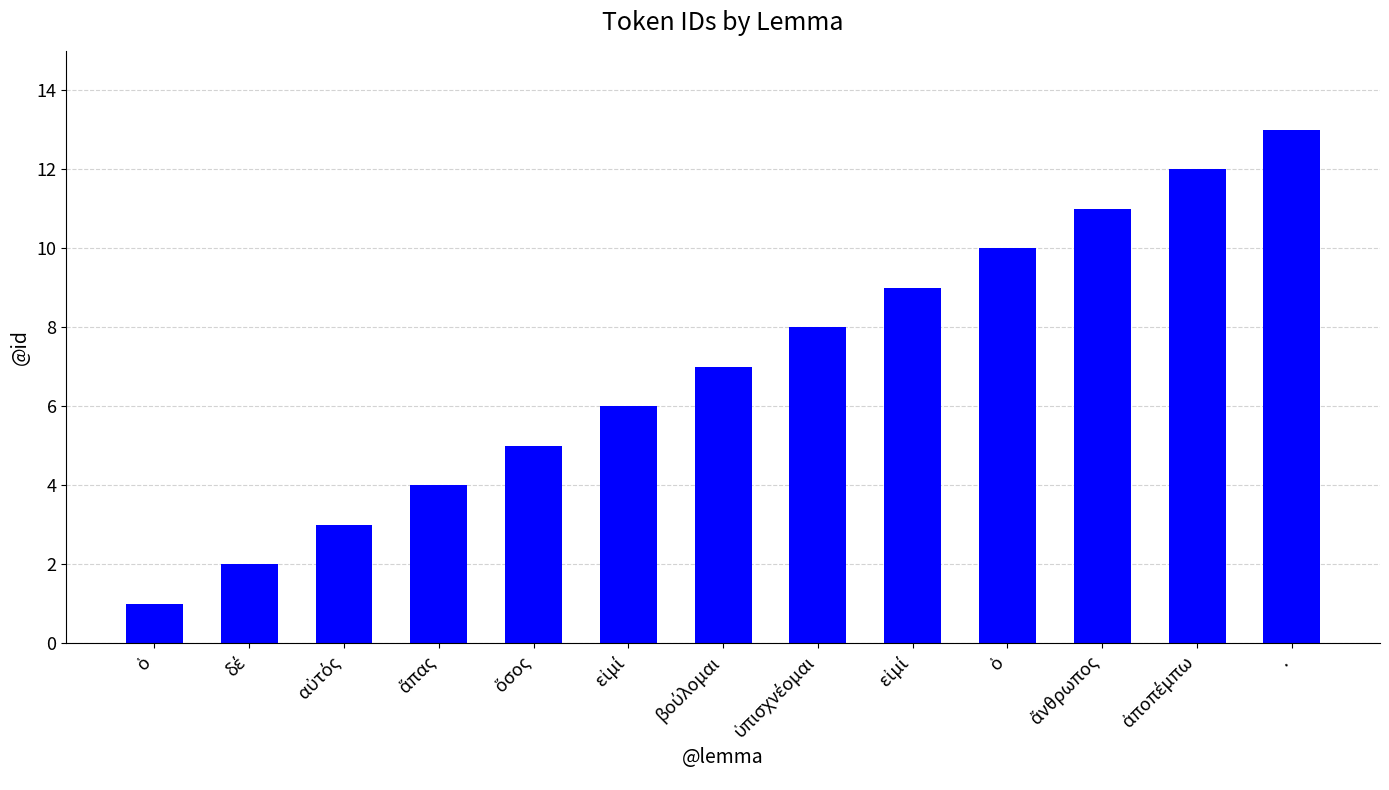

What is the label of the 5th bar from the left?

ὅσος